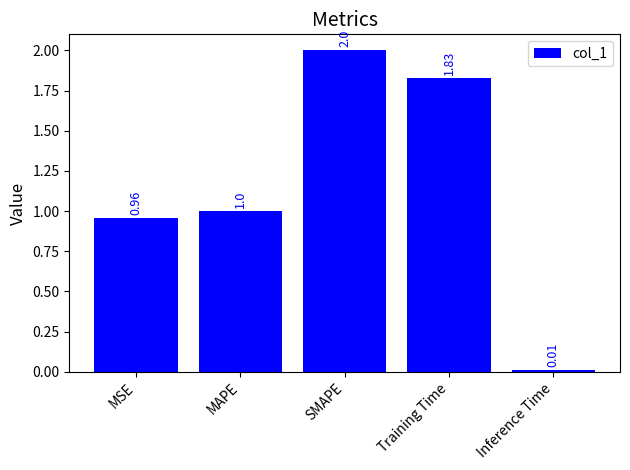

What is the average value?

1.2